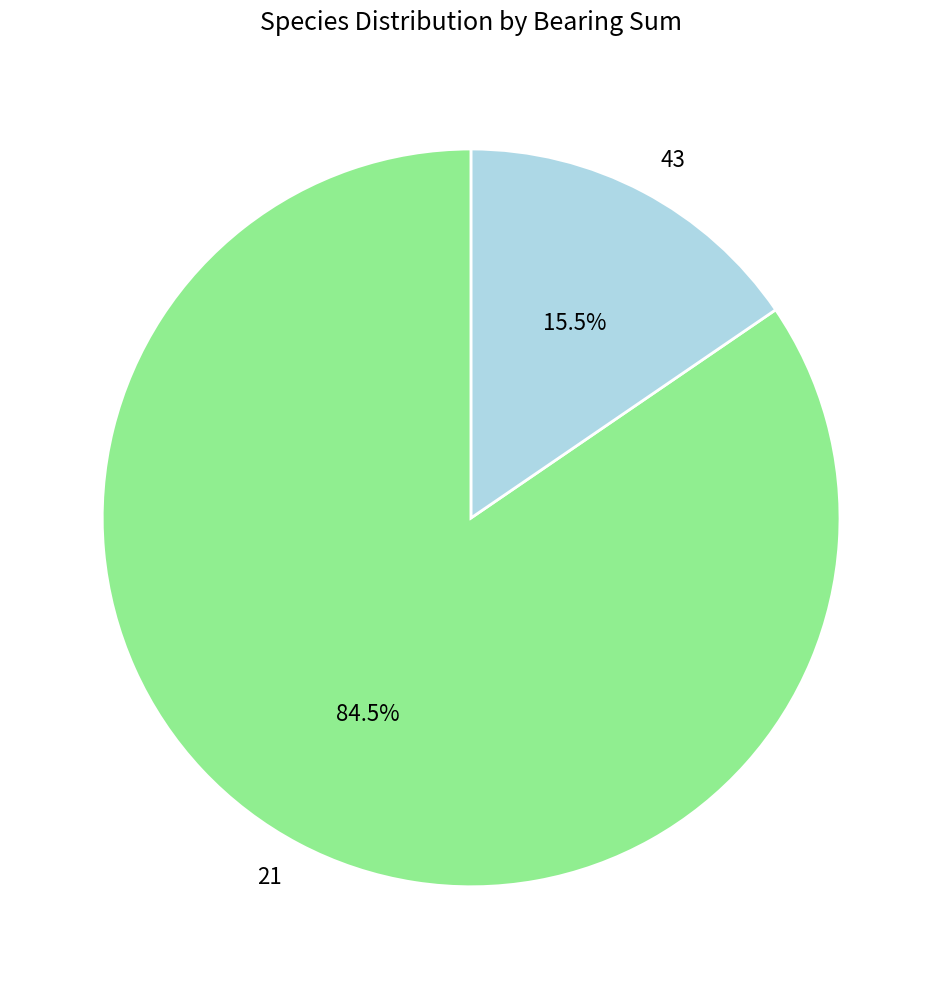

Which category has the smallest portion of the pie?

43